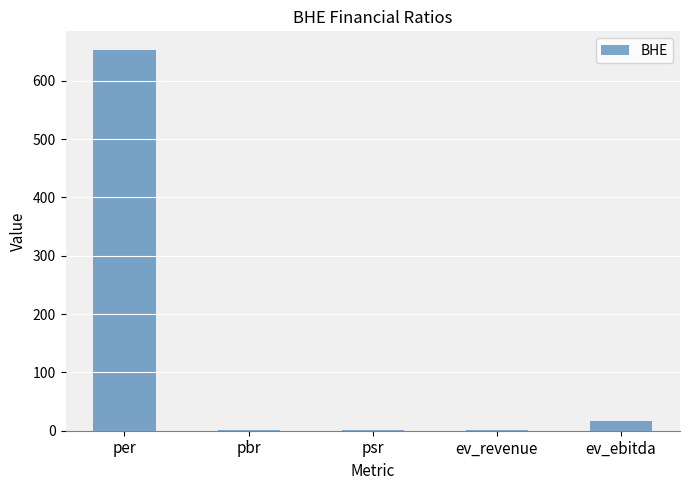

What is the greatest value displayed?

652.0